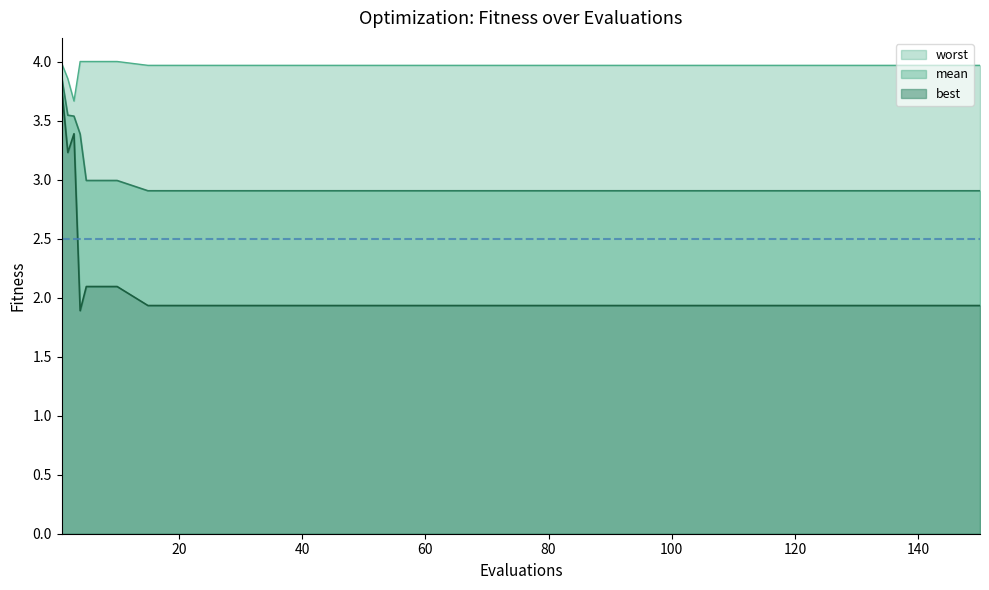

What is the lowest value of the worst series?

3.7